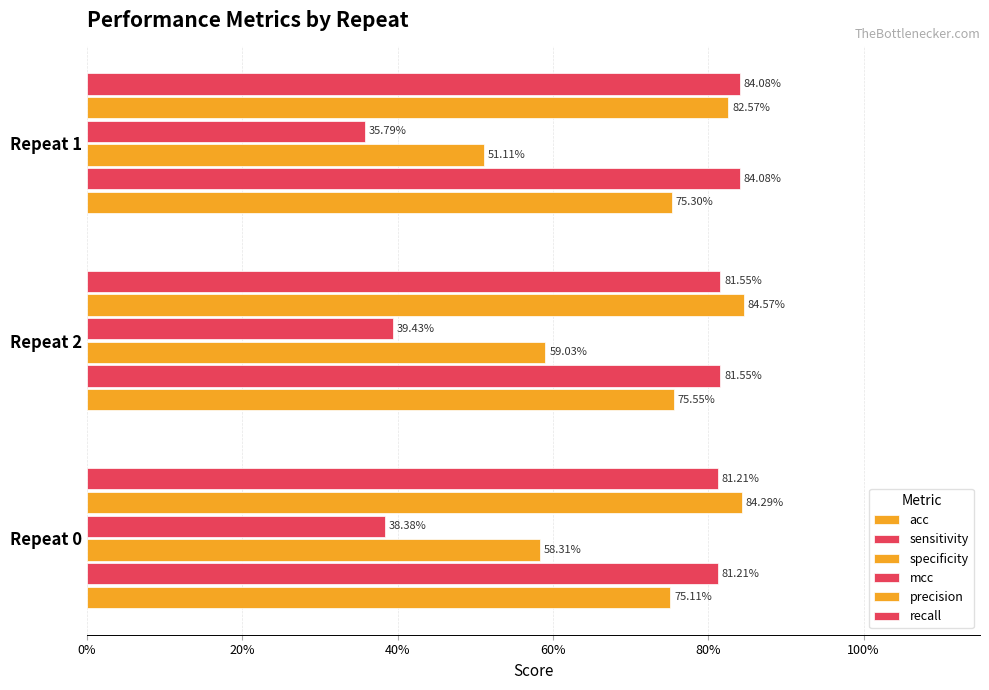

Reading left to right, list all the values displayed in this chart.

acc: 0.8	0.8	0.8
sensitivity: 0.8	0.8	0.8
specificity: 0.6	0.6	0.5
mcc: 0.4	0.4	0.4
precision: 0.8	0.8	0.8
recall: 0.8	0.8	0.8